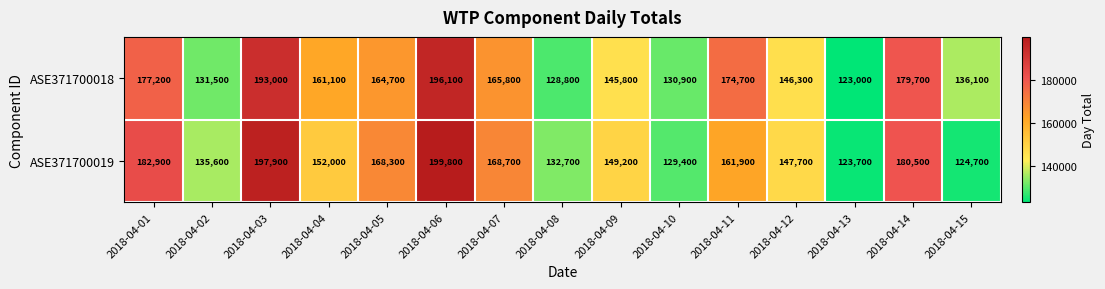

True or false: ASE371700019 has a value of 114261 at 2018-04-01.

False